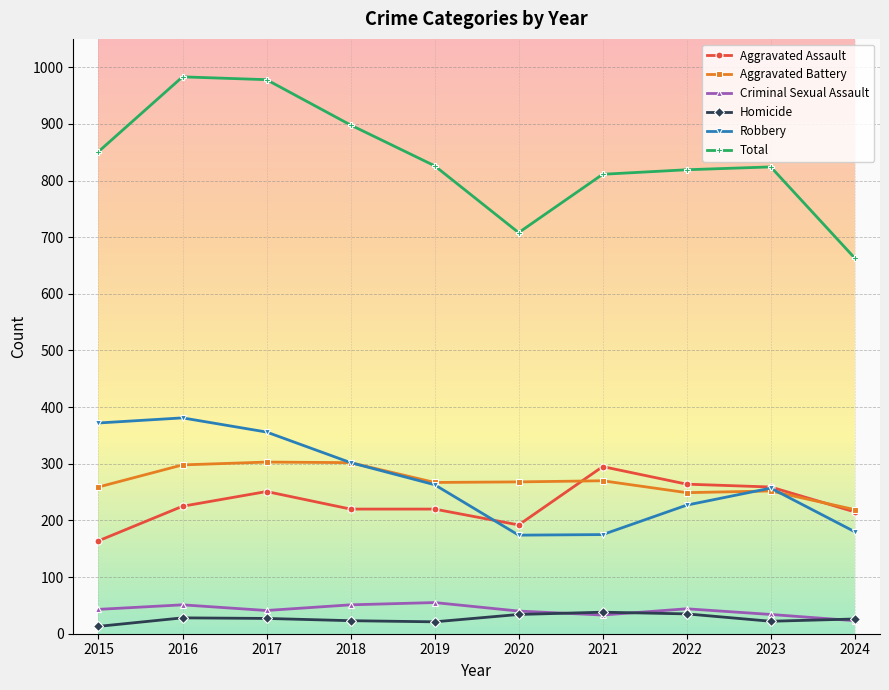

Which series has the largest range (max minus min)?

Total